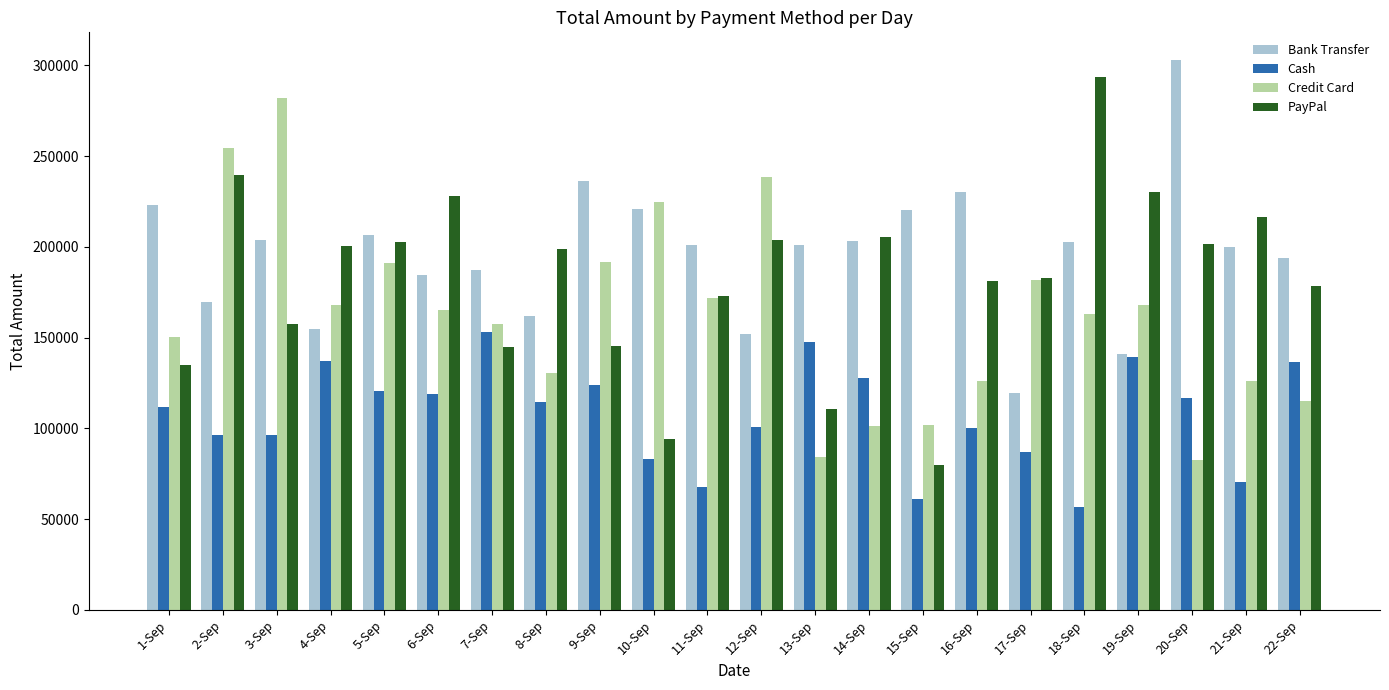

List the series in order of their overall mean, highest first.

Bank Transfer, PayPal, Credit Card, Cash